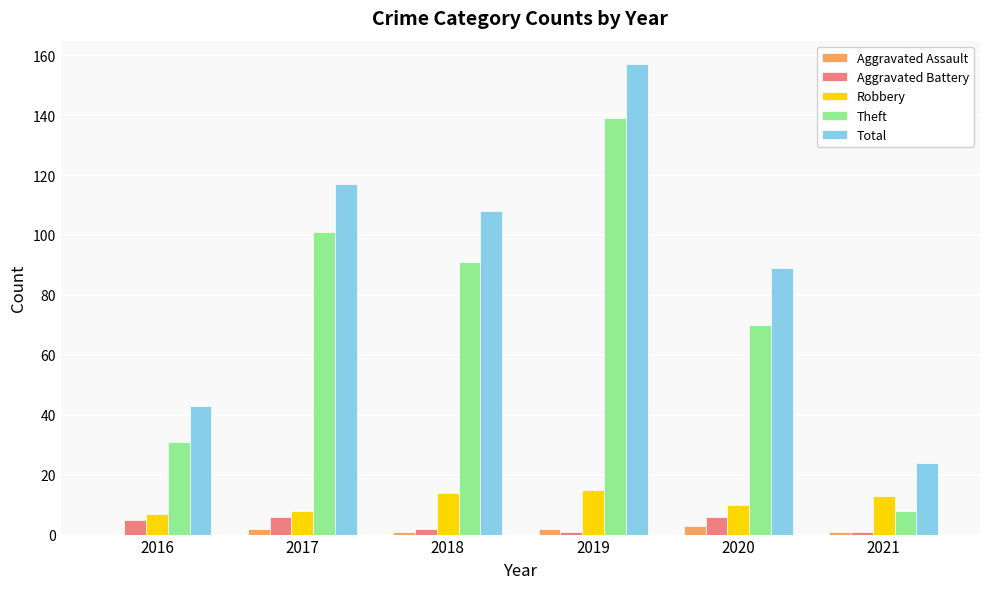

What is the difference between the Theft values at 2021 and 2018?

83